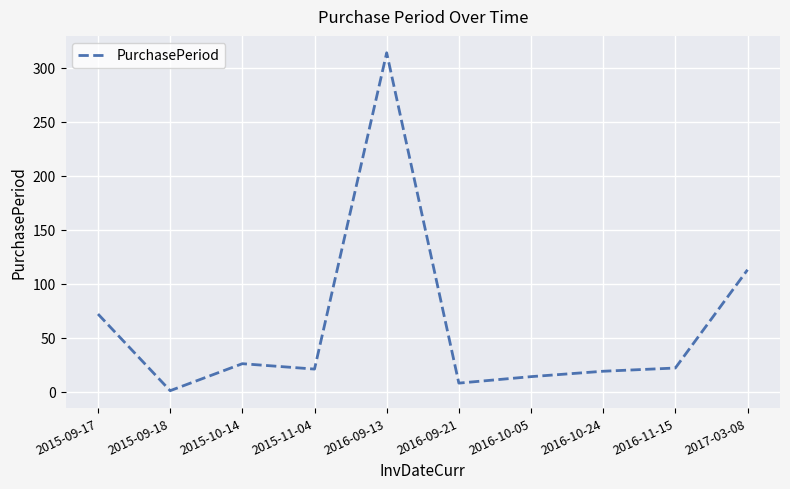

What is the maximum value shown in the chart?

314